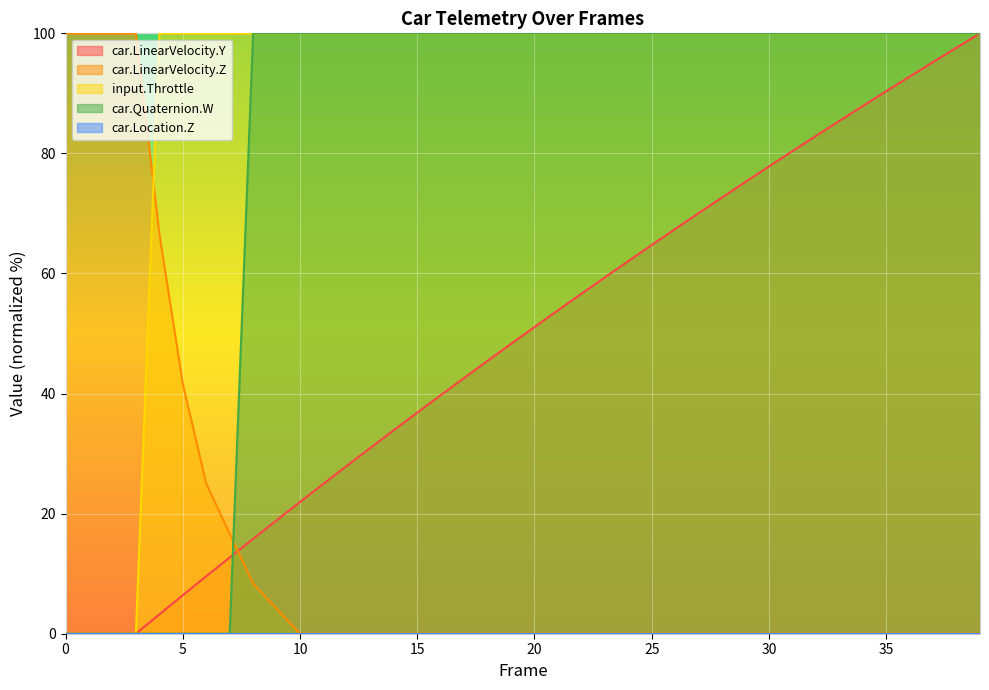

Rank the categories by car.Quaternion.W value from lowest to highest.

0, 1, 2, 3, 4, 5, 6, 7, 8, 9, 10, 11, 12, 13, 14, 15, 16, 17, 18, 19, 20, 21, 22, 23, 24, 25, 26, 27, 28, 29, 30, 31, 32, 33, 34, 35, 36, 37, 38, 39